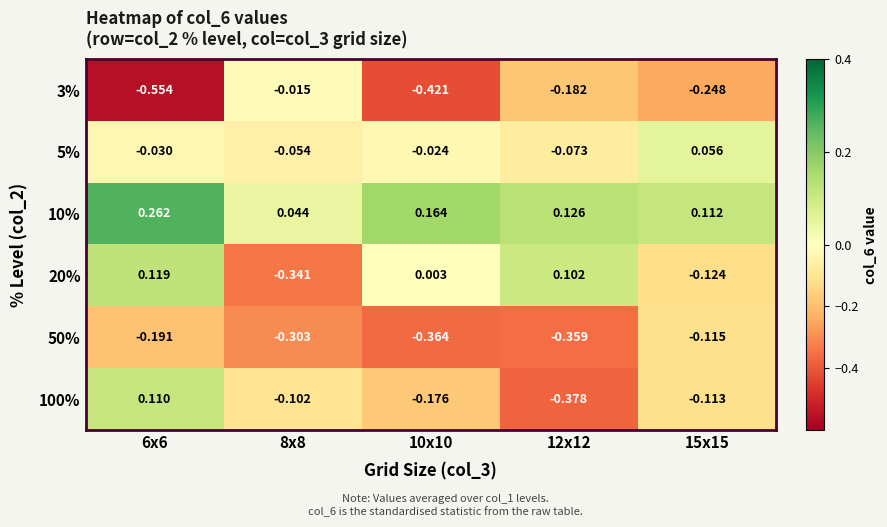

Which has a higher value, 15x15 or 6x6?

15x15